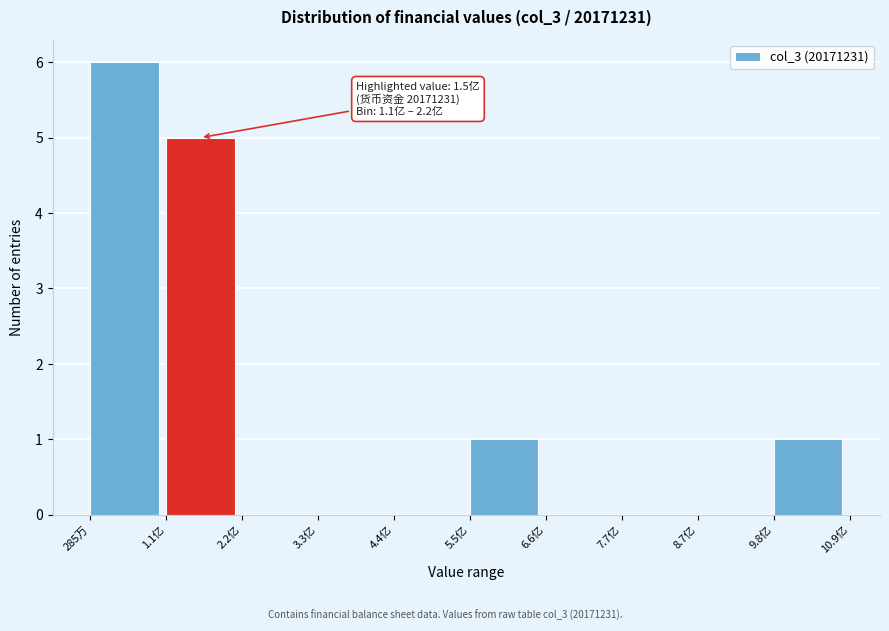

Reading left to right, what are all the values shown in this chart?

285万=6	1.1亿=5	2.2亿=0	3.3亿=0	4.4亿=0	5.5亿=1	6.6亿=0	7.7亿=0	8.7亿=0	9.8亿=1